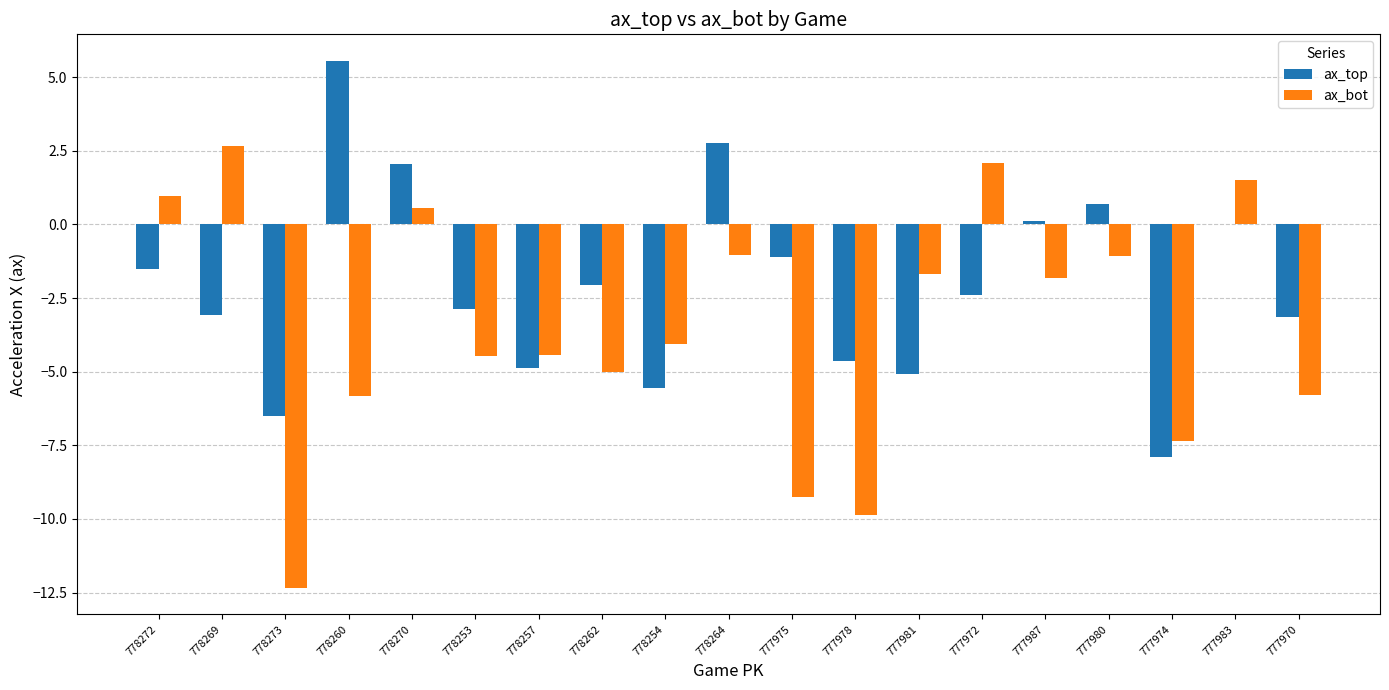

Is the value of ax_top at 778272 greater than the value of ax_bot at 778264?

No